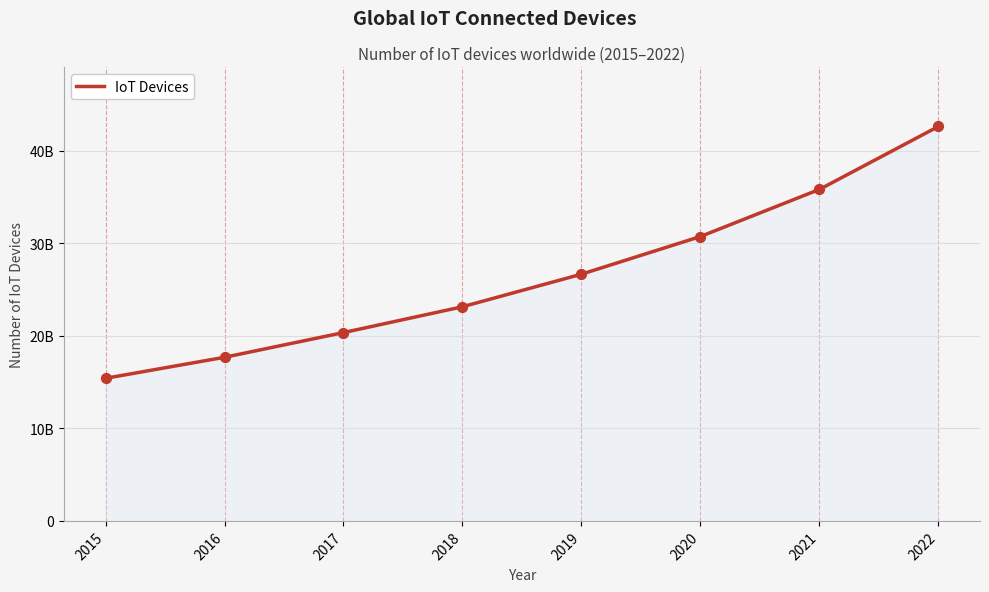

Is this an area chart (filled region under the line)?

Yes